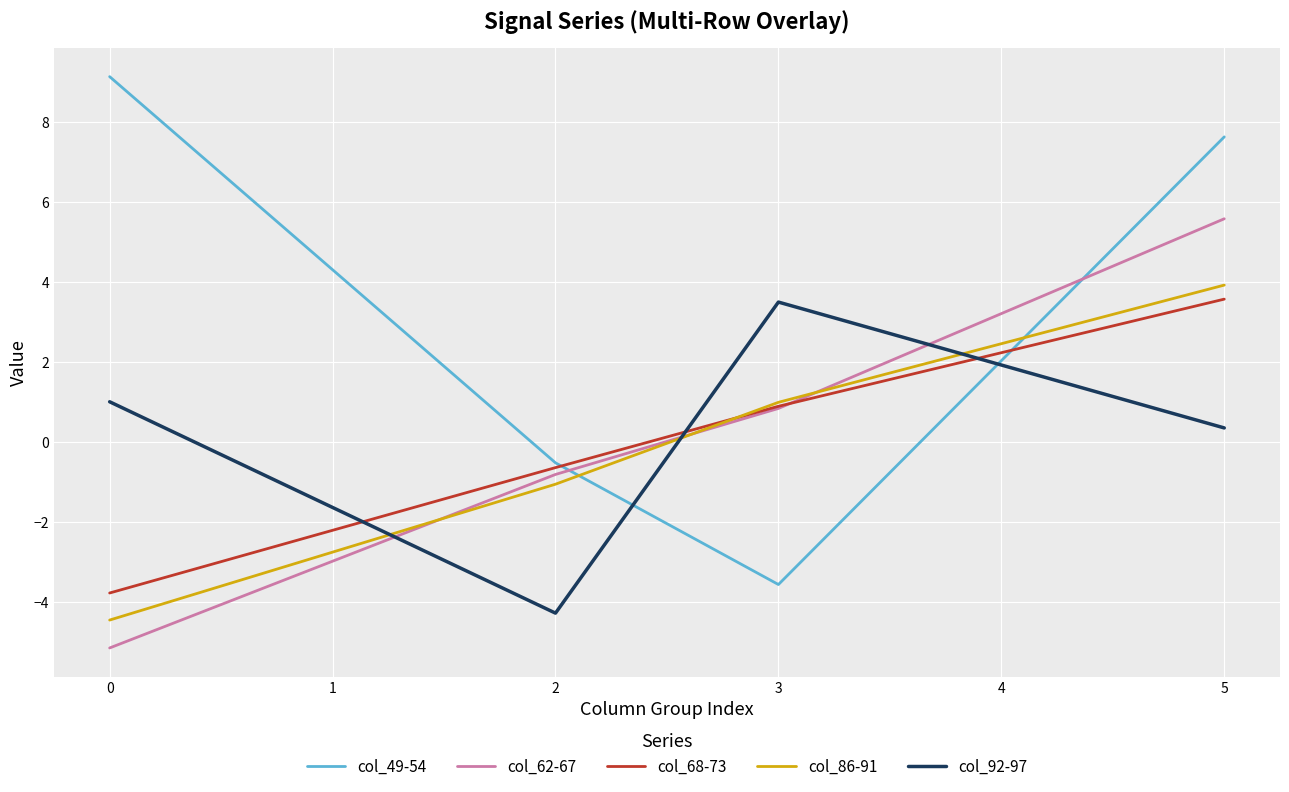

Where do col_92-97 and col_49-54 first cross each other?

2 and 3